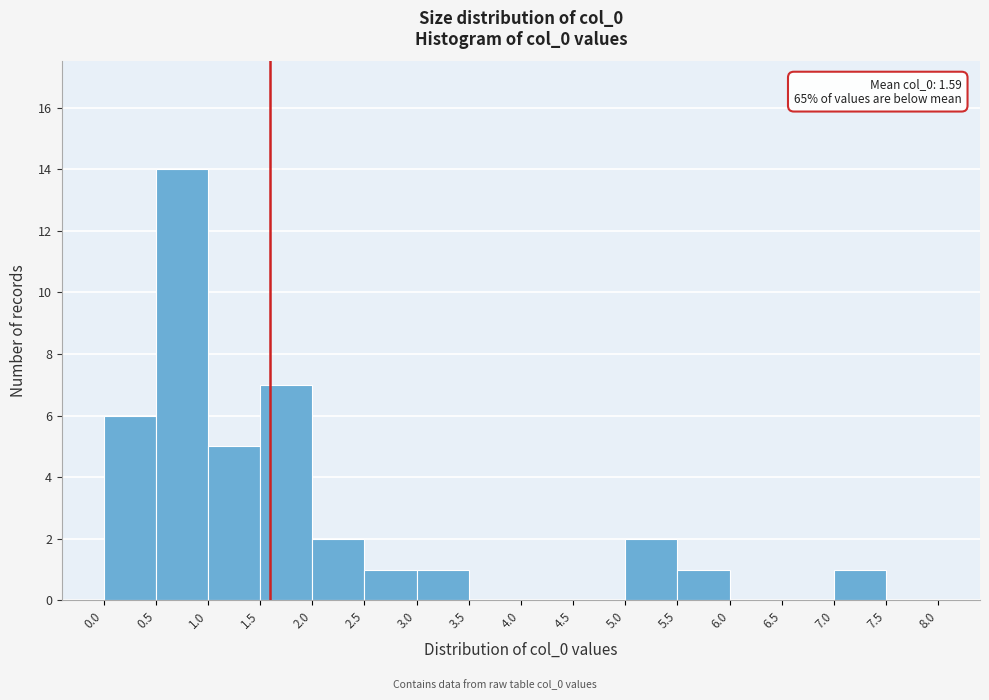

Over which range of the x-axis is the bar tallest?

0.5 to 1.0